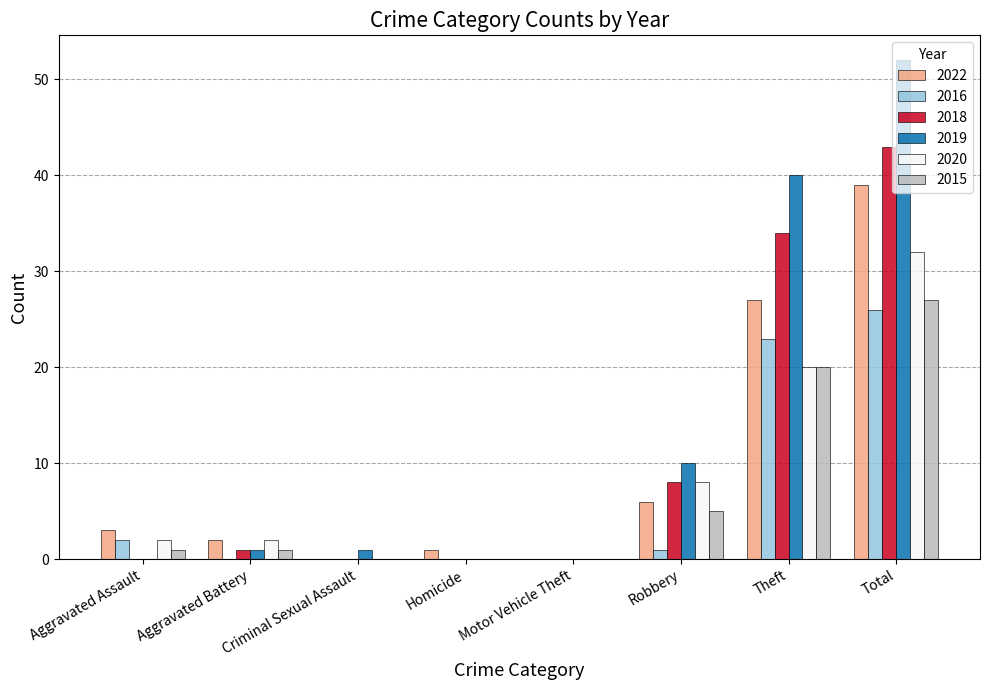

Reading left to right, extract all data points from this chart.

2022: 3	2	0	1	0	6	27	39
2016: 2	0	0	0	0	1	23	26
2018: 0	1	0	0	0	8	34	43
2019: 0	1	1	0	0	10	40	52
2020: 2	2	0	0	0	8	20	32
2015: 1	1	0	0	0	5	20	27